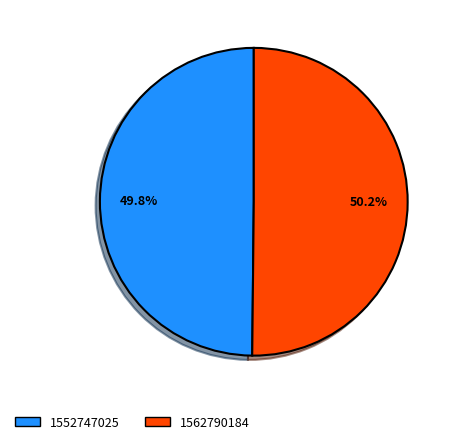

Do 1552747025 and 1562790184 together represent more than half of the pie?

Yes